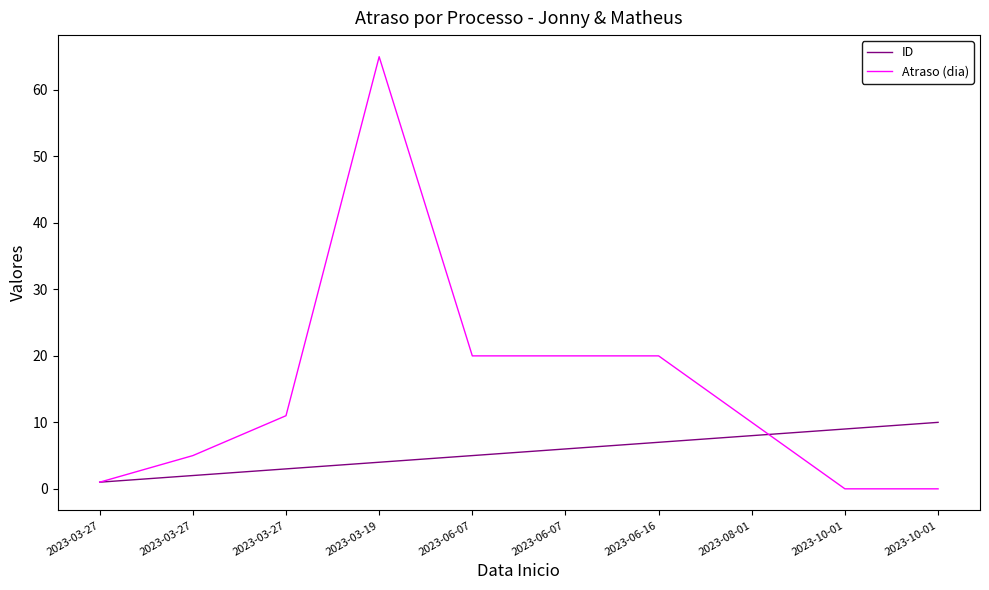

What is the sum of the ID values at 2023-08-01 and 2023-06-16?

15